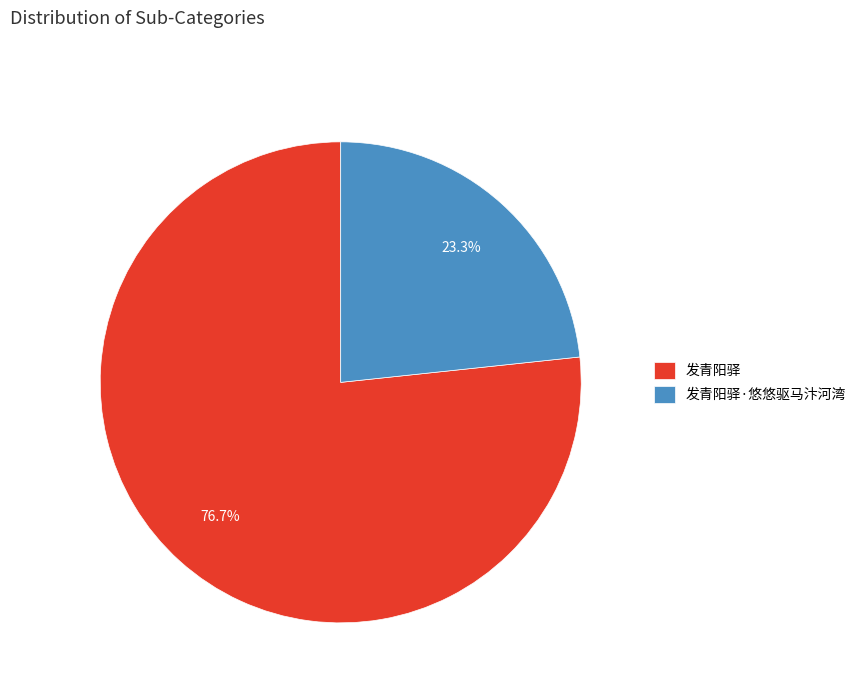

How many slices are in this pie chart?

2